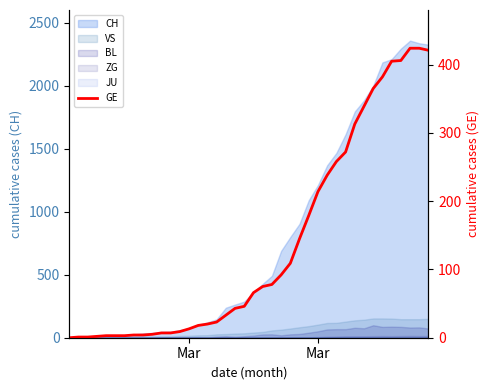

How many categories are shown in the chart?

40